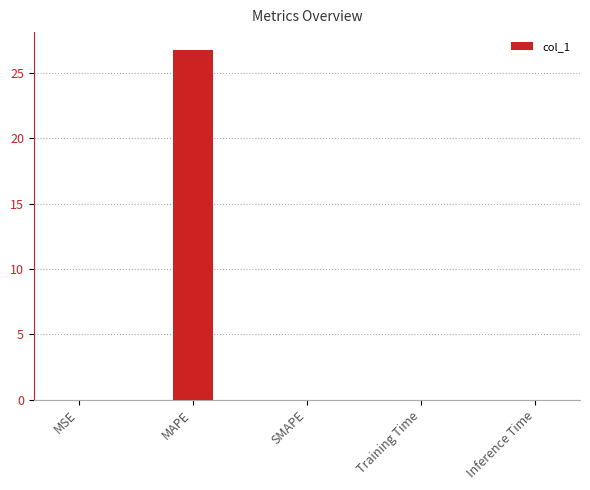

Between MAPE and MSE, which is larger?

MAPE